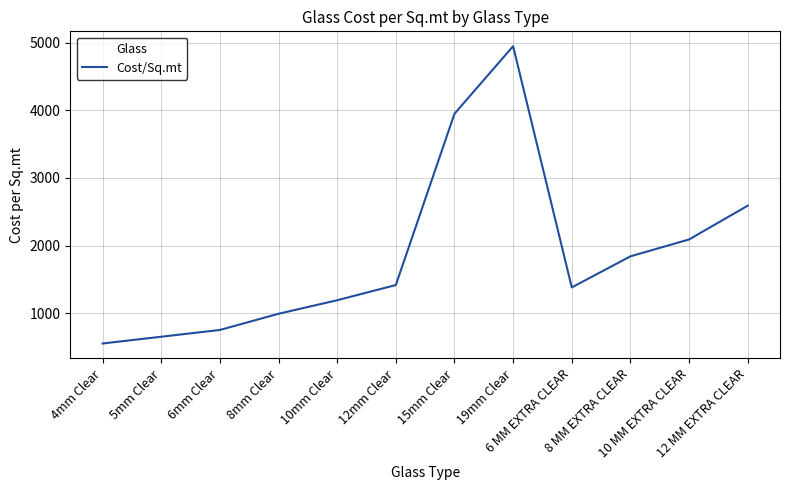

How many lines are shown in the chart?

1